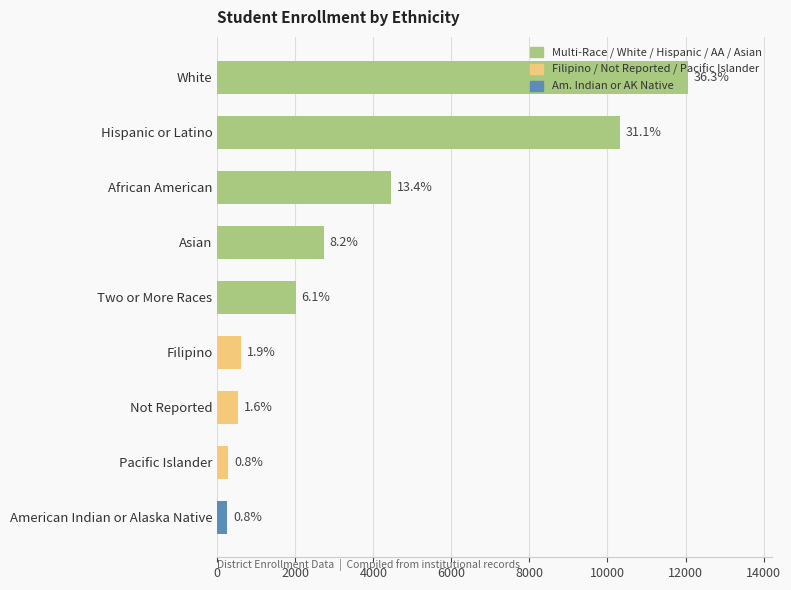

List the labels in order of value, largest first.

White, Hispanic or Latino, African American, Asian, Two or More Races, Filipino, Not Reported, Pacific Islander, American Indian or Alaska Native